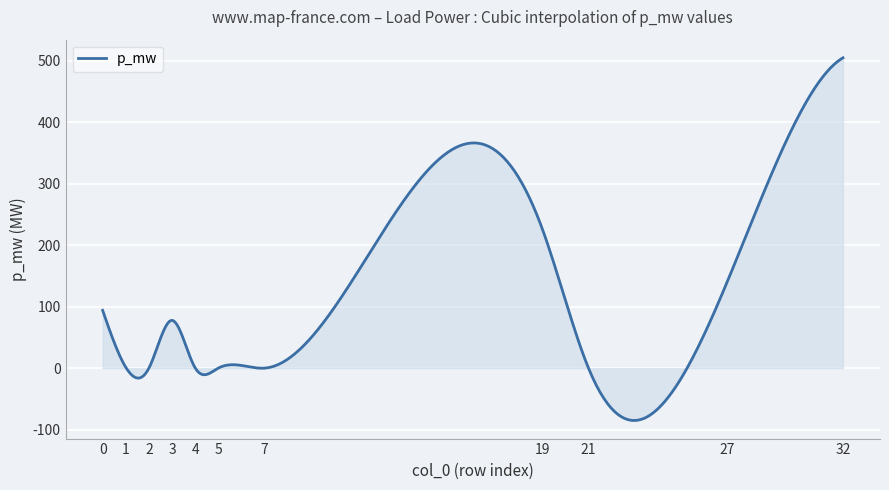

What is the minimum value shown in the chart?

-85.1